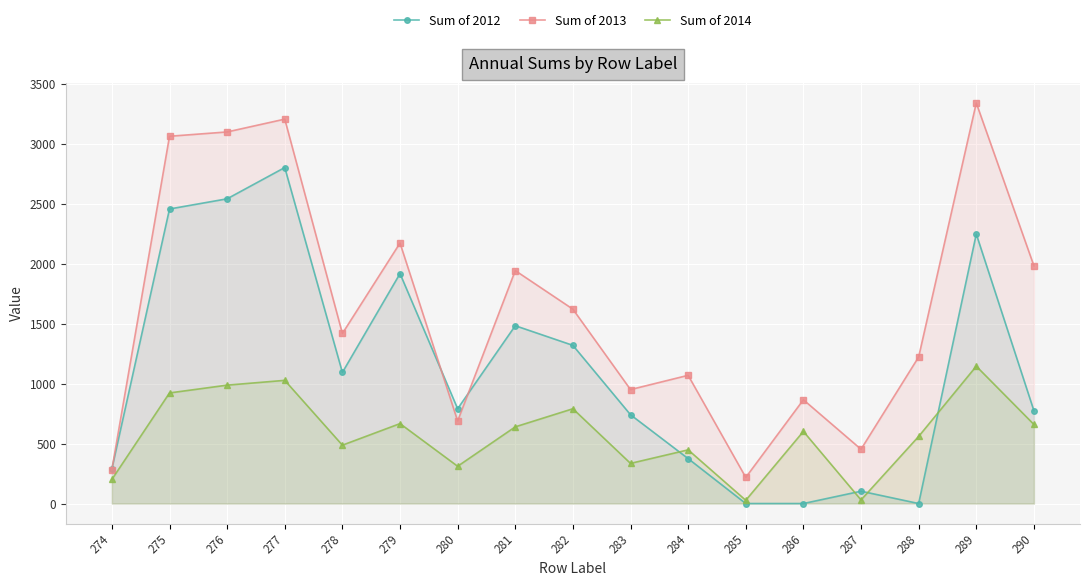

How many values in the Sum of 2012 series are below 791?

8